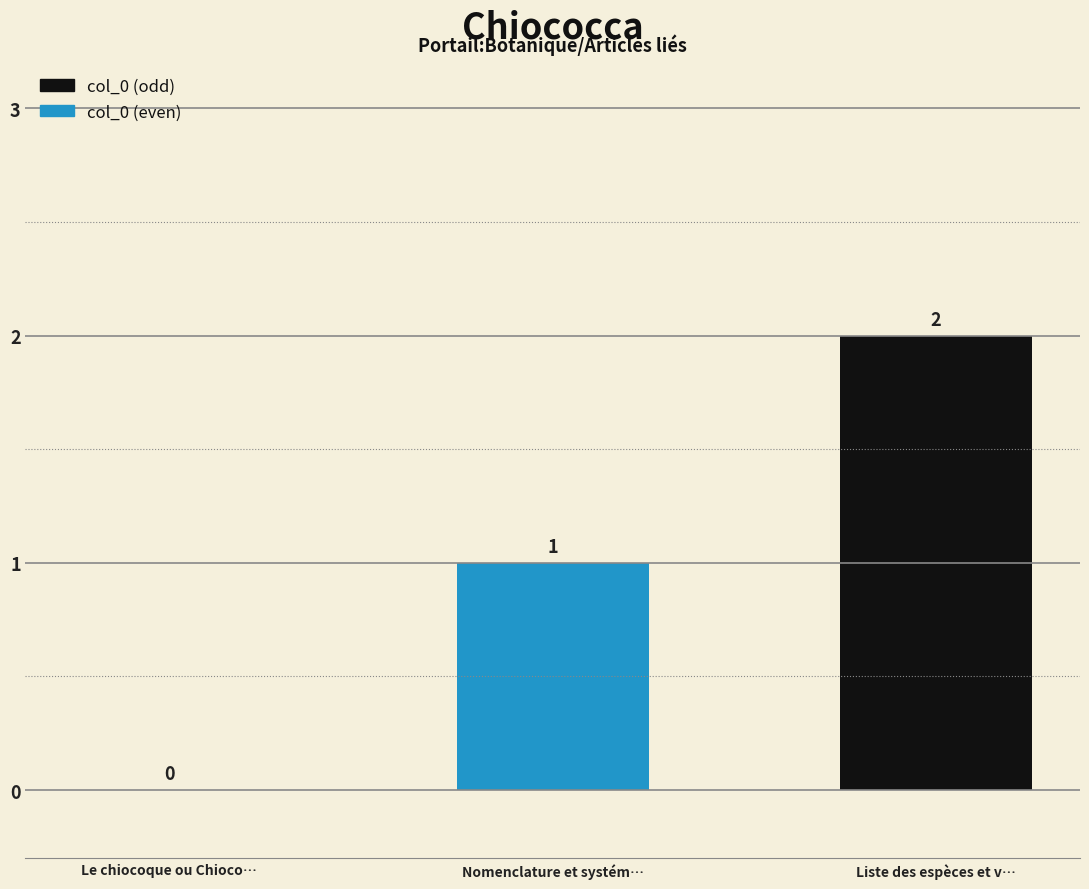

Count the number of categories in the chart.

3